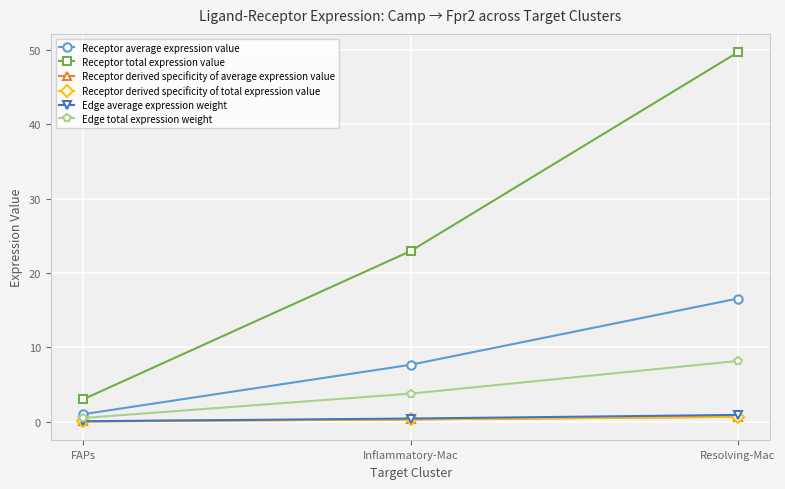

Which series has the largest total across all categories?

Receptor total expression value